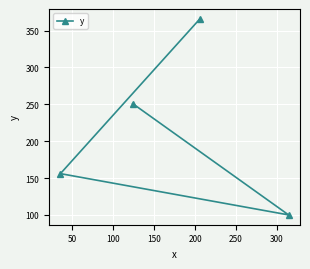

What is the value of the 1st point from the left?

156